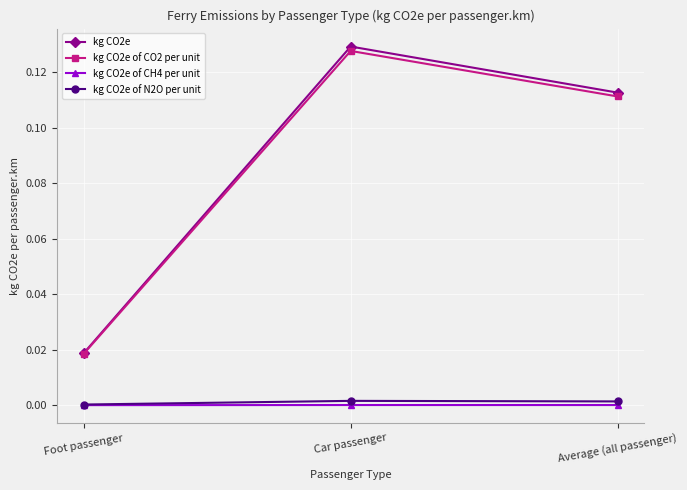

Rank the categories by kg CO2e of CO2 per unit value from lowest to highest.

Foot passenger, Average (all passenger), Car passenger